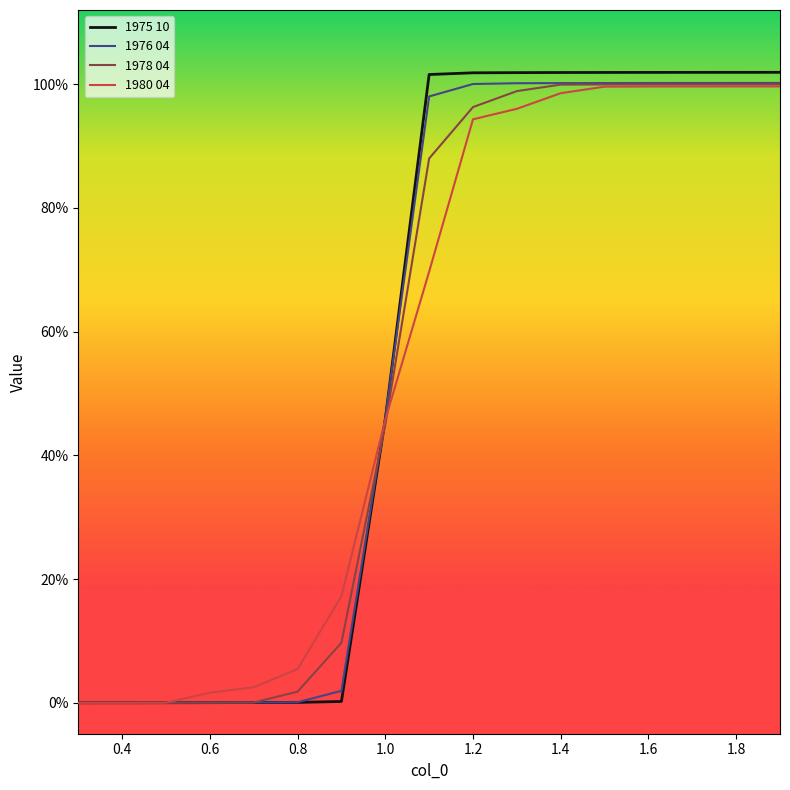

What are all the series names shown in the legend?

1975 10, 1976 04, 1978 04, 1980 04